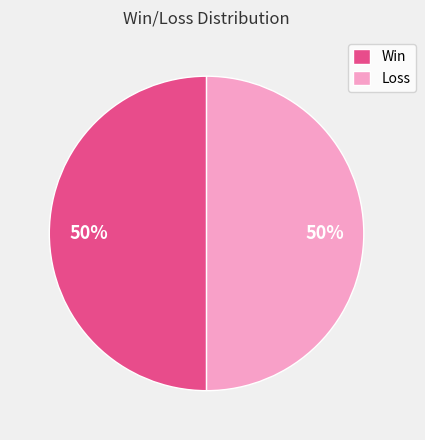

To the nearest percent, what is the difference between the largest and smallest slice percentages?

0%